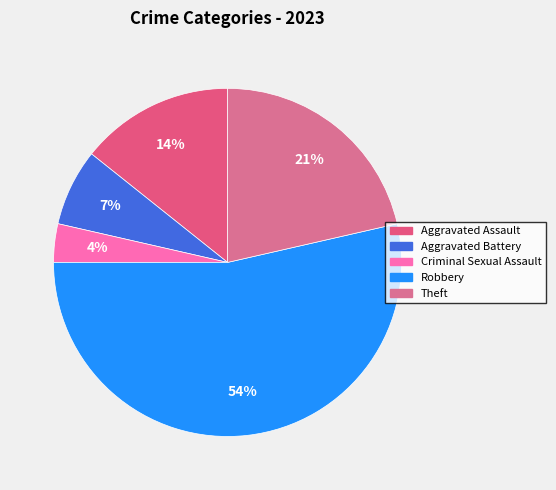

Count the number of slices in the pie.

5